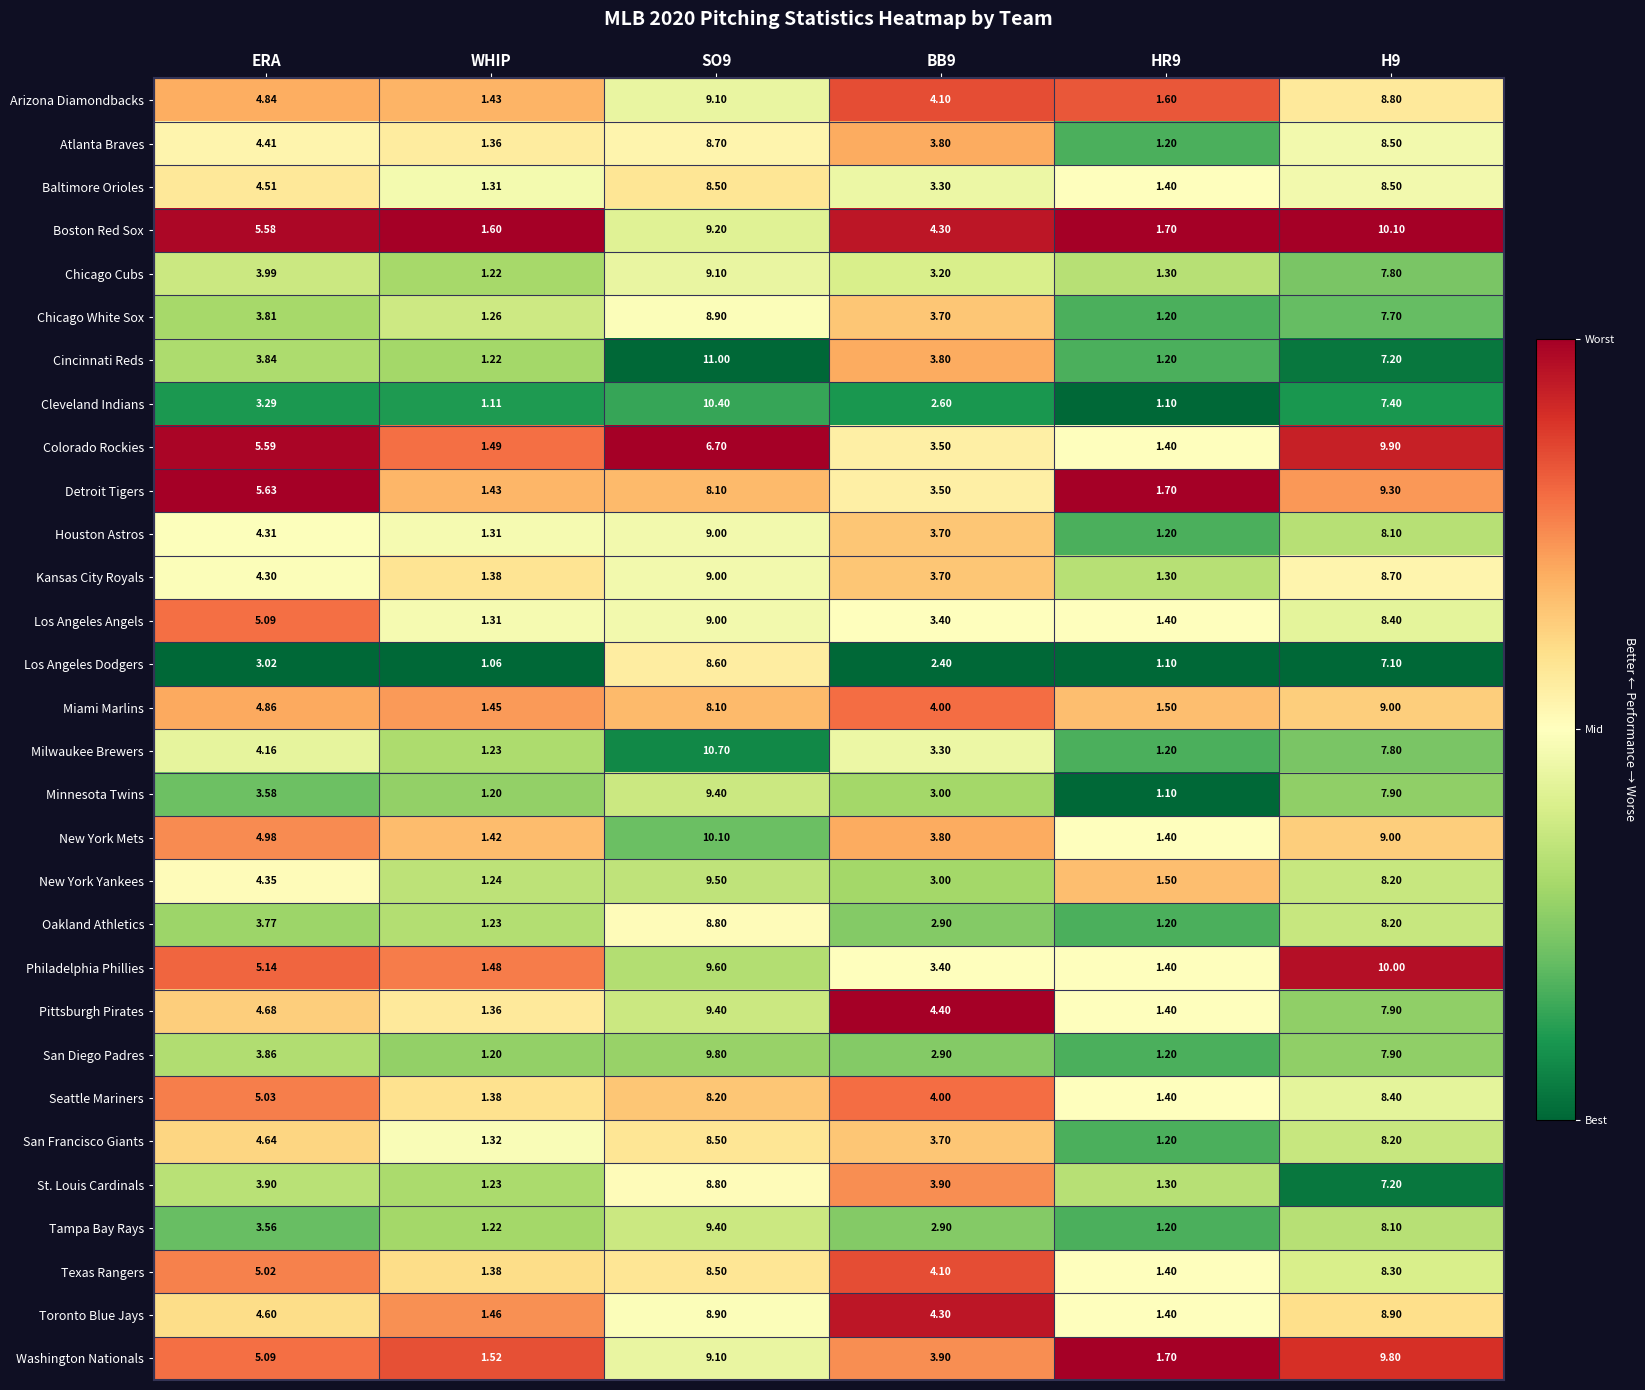

At which label does Kansas City Royals first exceed 4?

ERA